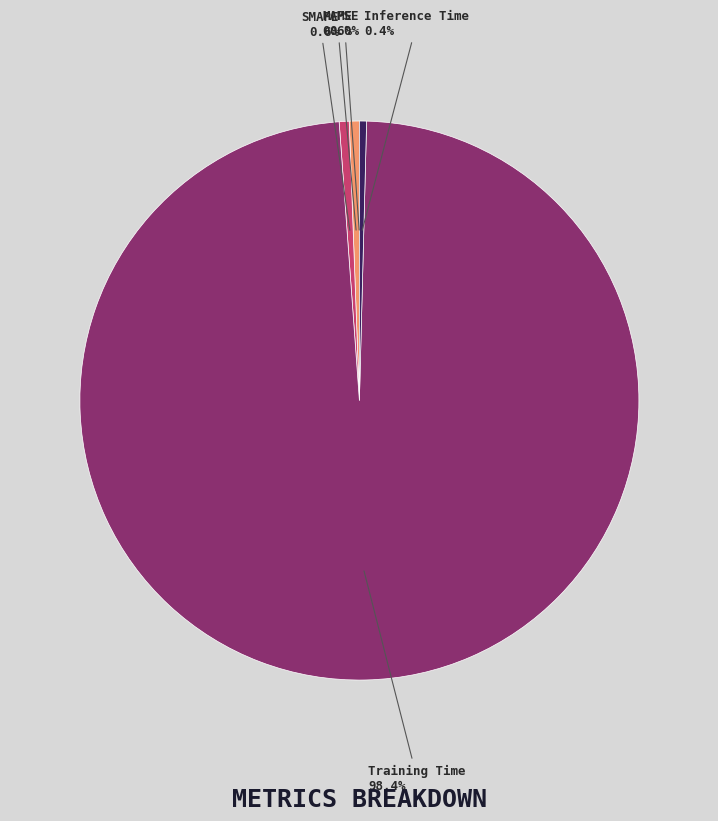

What portion of the pie excludes MAPE?

99.4%